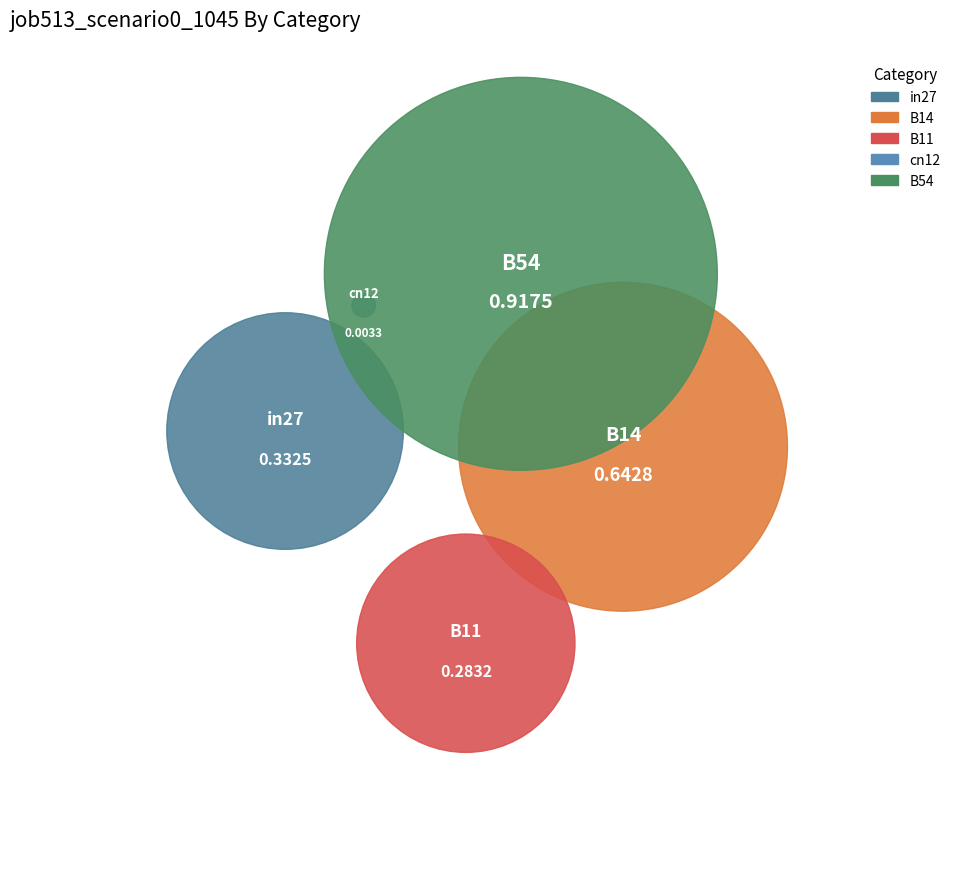

What is the largest slice in the pie chart?

B54